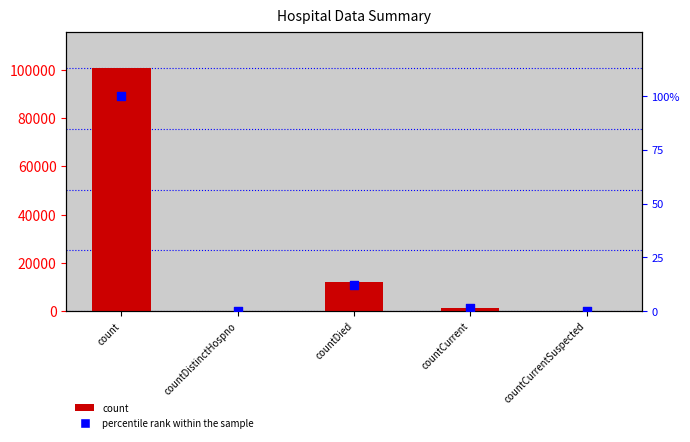

What are all the series names shown in the legend?

count, percentile rank within the sample